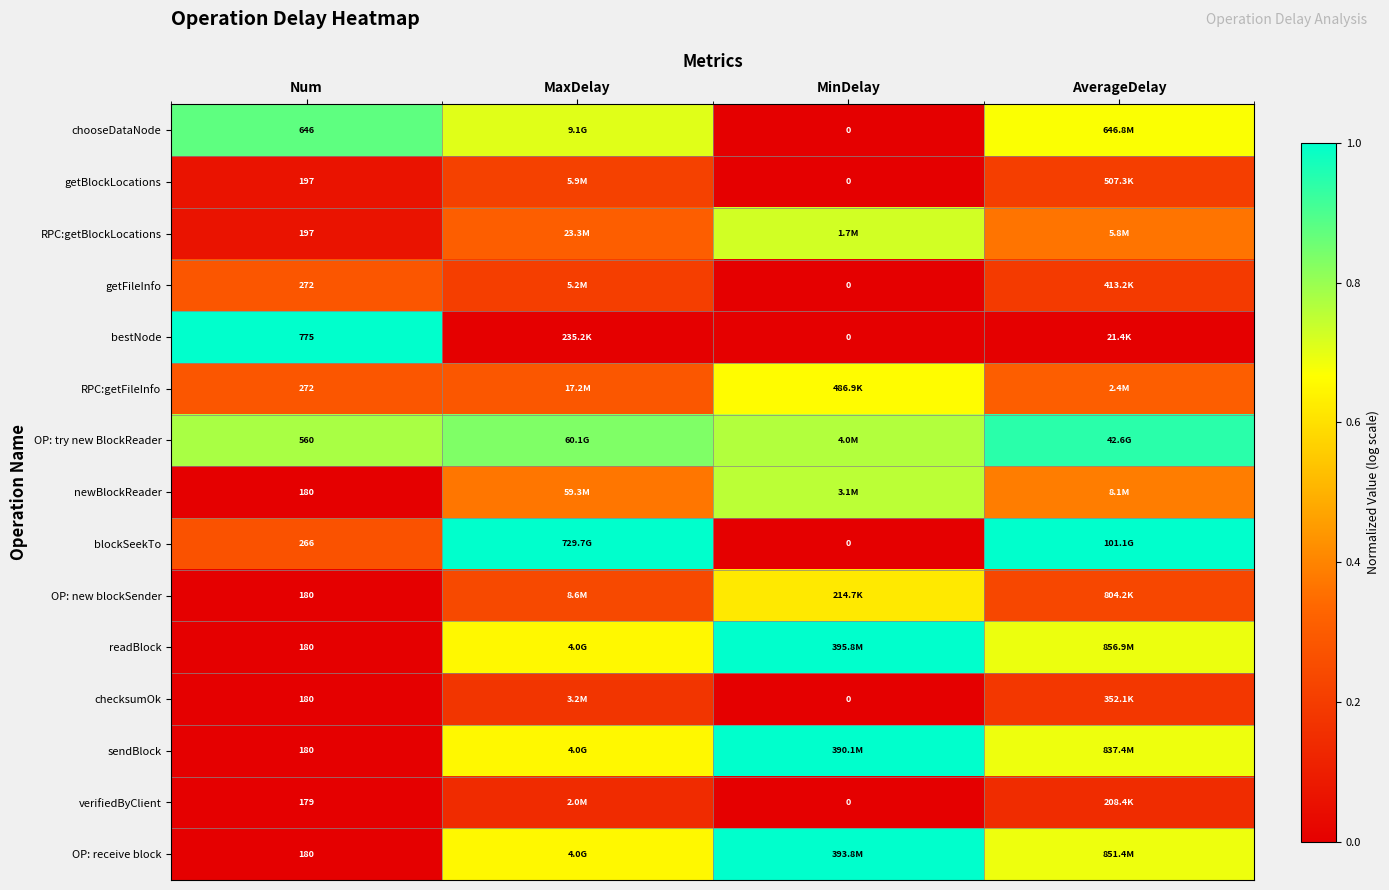

Is it true that bestNode equals 0.0 at MinDelay?

True